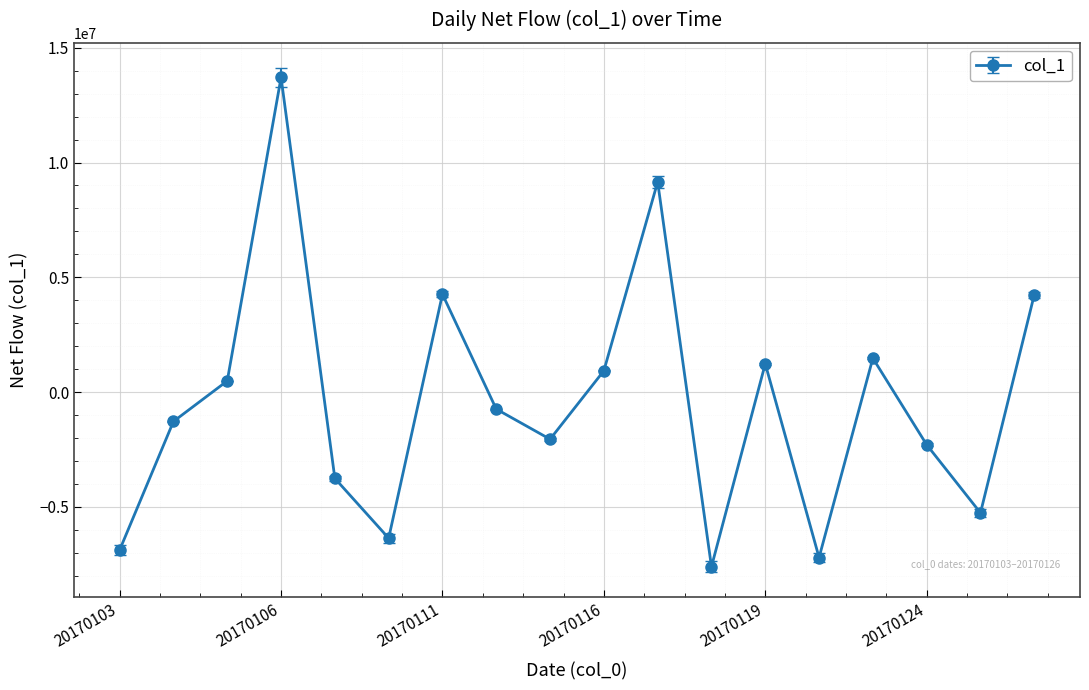

How many values are below zero?

10